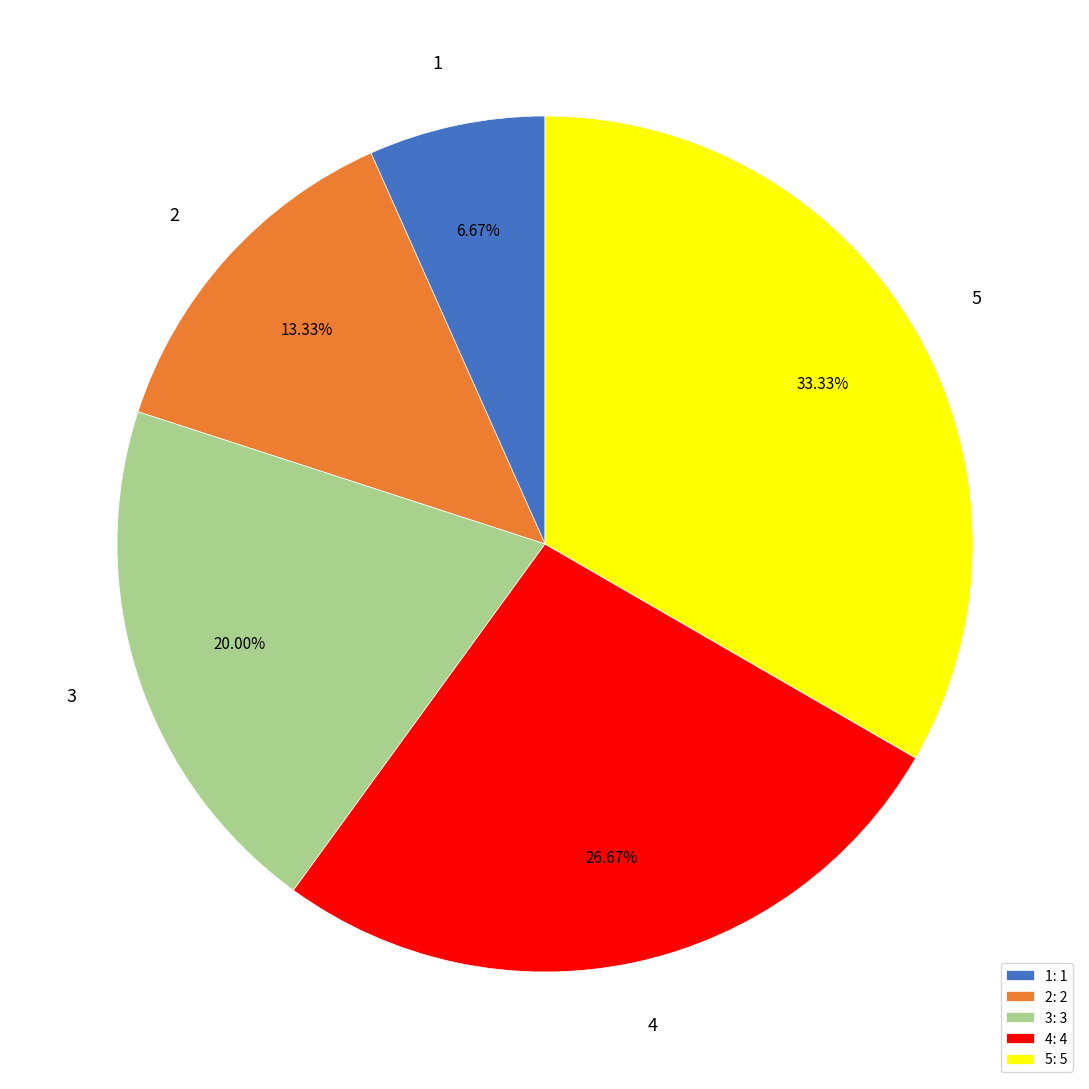

Does any single category account for the majority?

No